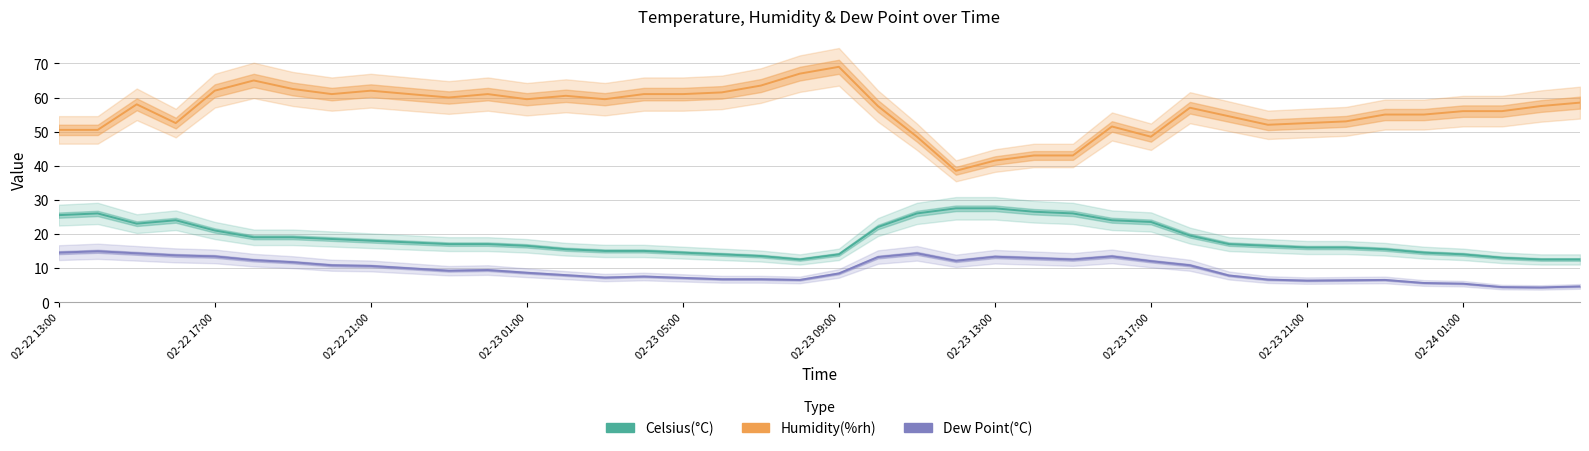

How many data points in Celsius(°C) are above 17?

19